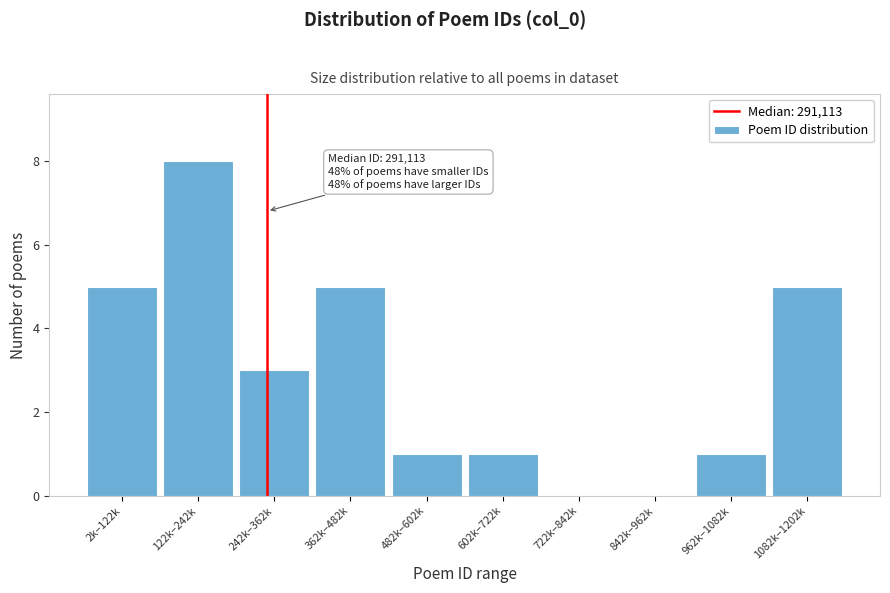

Reading right to left, what are all the values shown in this chart?

1082k–1202k=5	962k–1082k=1	842k–962k=0	722k–842k=0	602k–722k=1	482k–602k=1	362k–482k=5	242k–362k=3	122k–242k=8	2k–122k=5